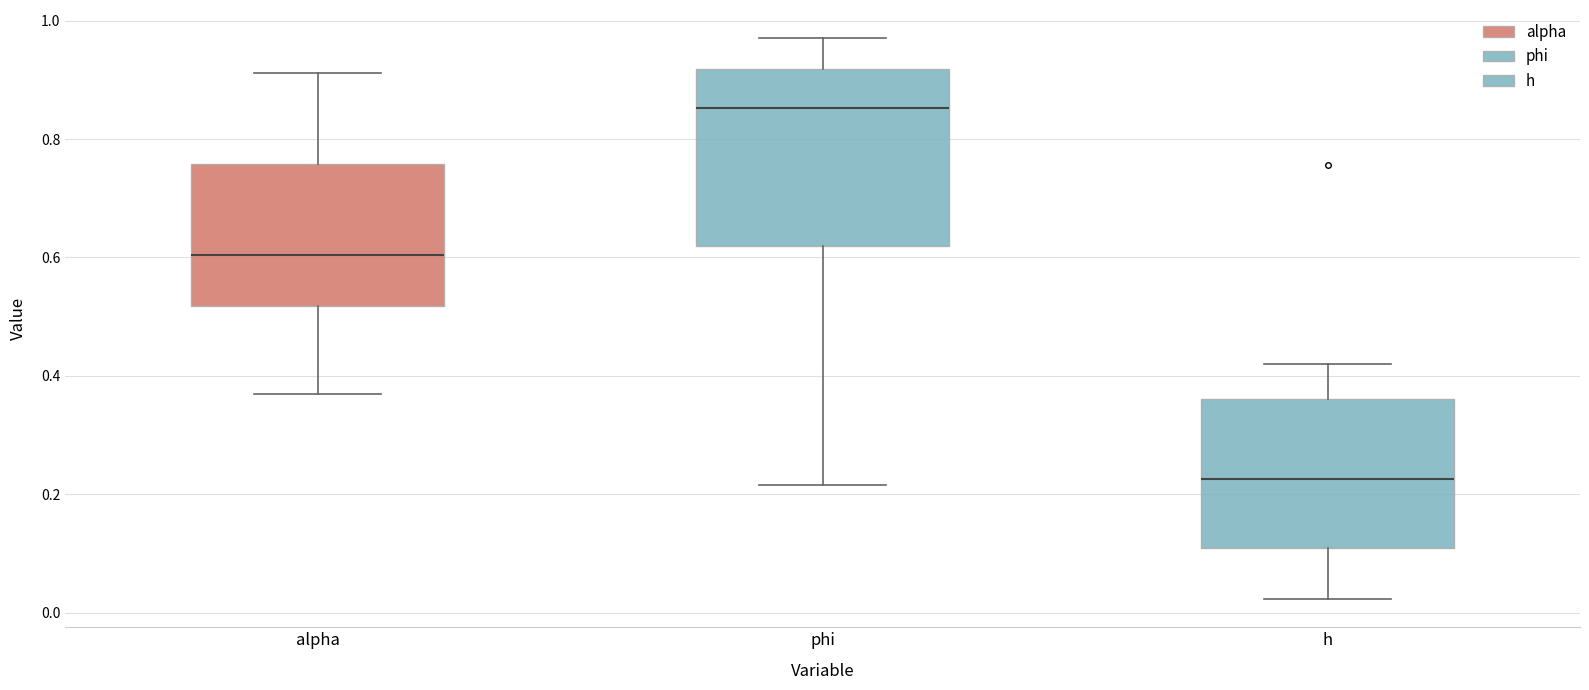

Reading left to right, transcribe this box plot: for each box, give where its median line is, the range the box spans, and where its two whiskers end, as read against the y-axis. The values are not printed on the chart, so give them approximately, as read against the axis.

alpha: median 0.60, box 0.52 to 0.76, whiskers 0.36 to 0.92
phi: median 0.86, box 0.62 to 0.92, whiskers 0.22 to 0.98
h: median 0.22, box 0.10 to 0.36, whiskers 0.02 to 0.42